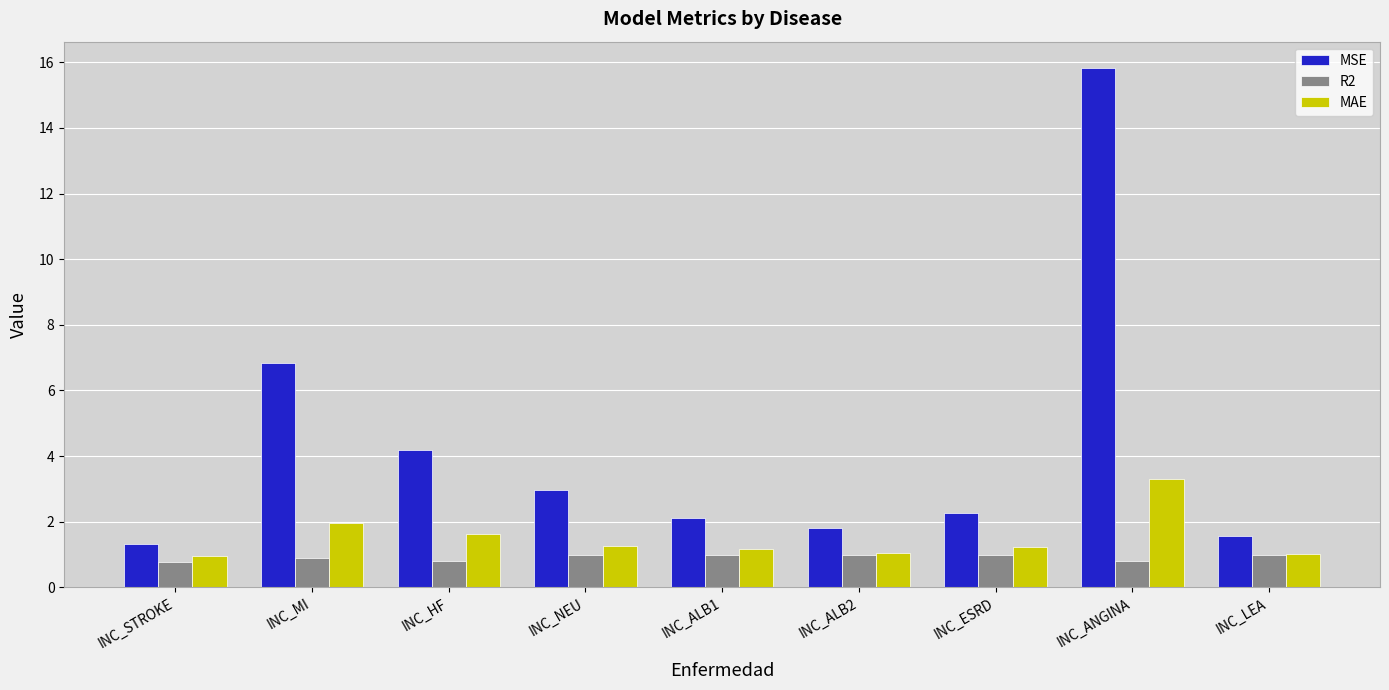

What is the average value of the MAE series?

1.5